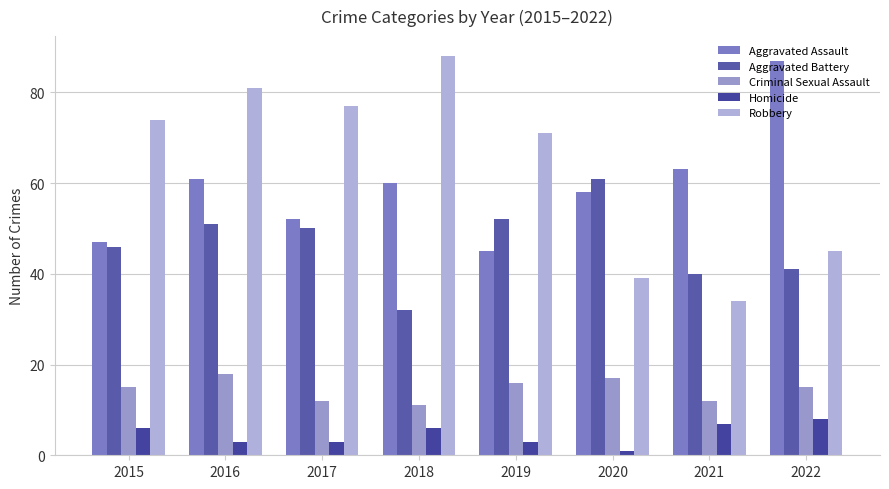

Count the Criminal Sexual Assault values in the range 12 to 17.

6